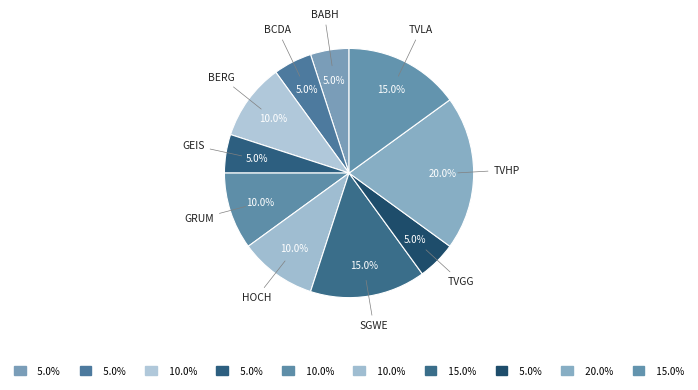

How many slices are in this pie chart?

10